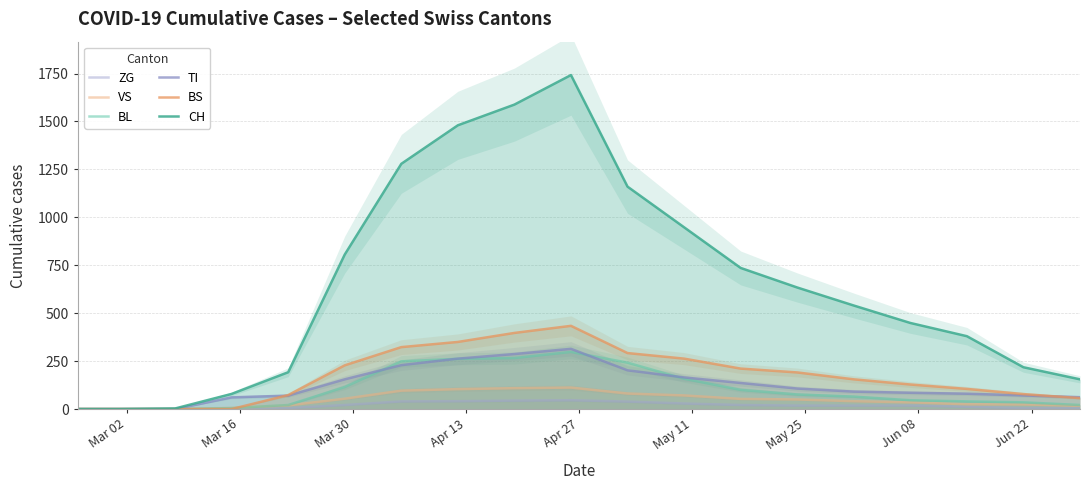

How many lines are shown in the chart?

6